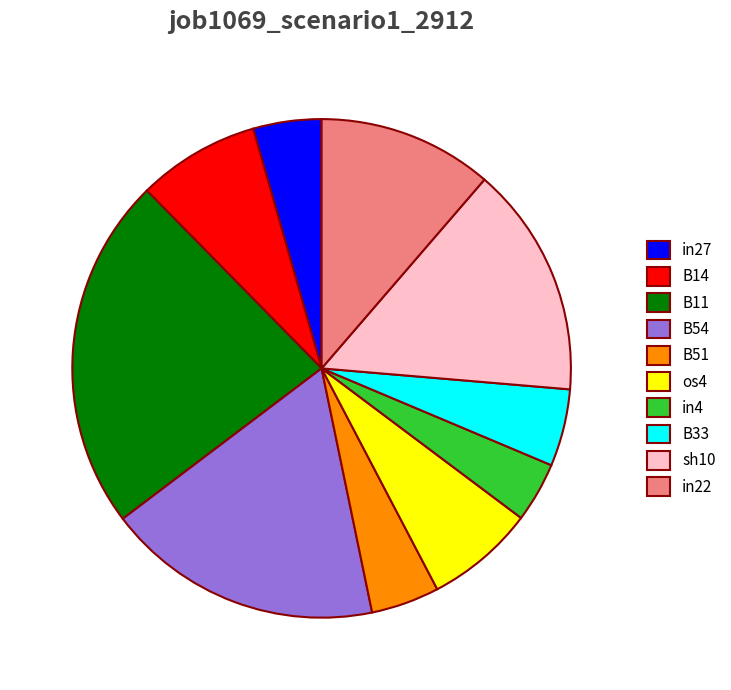

The B51 slice represents 4% of the pie. True or false?

True